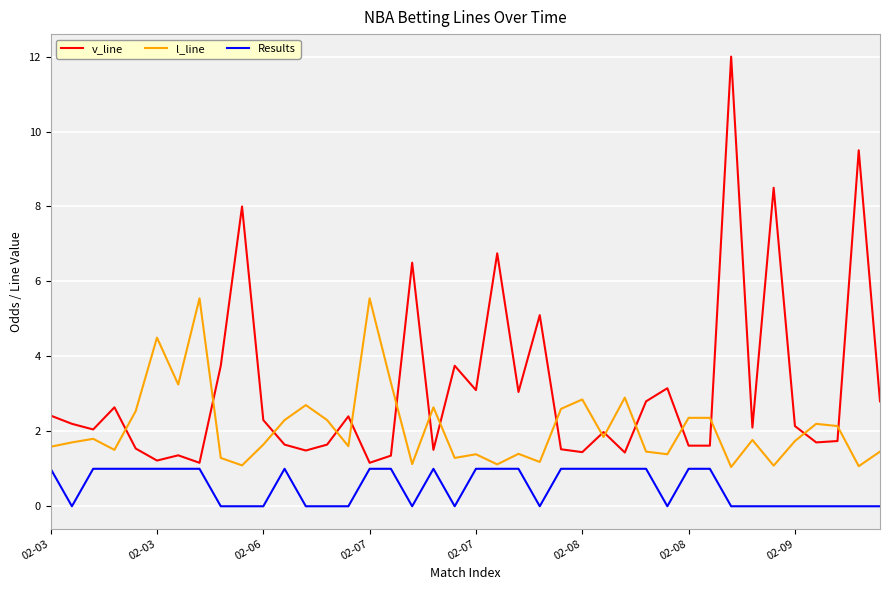

List the series in order of their overall mean, highest first.

v_line, l_line, Results